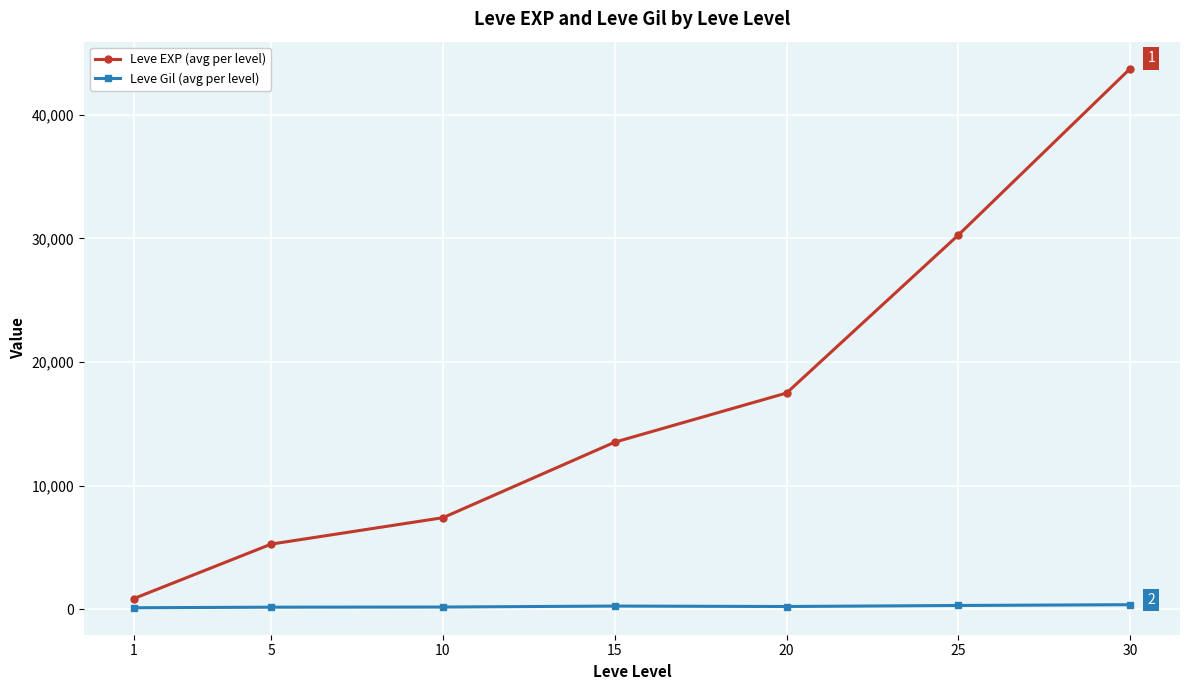

What is the maximum value for Leve EXP (avg per level)?

43730.0